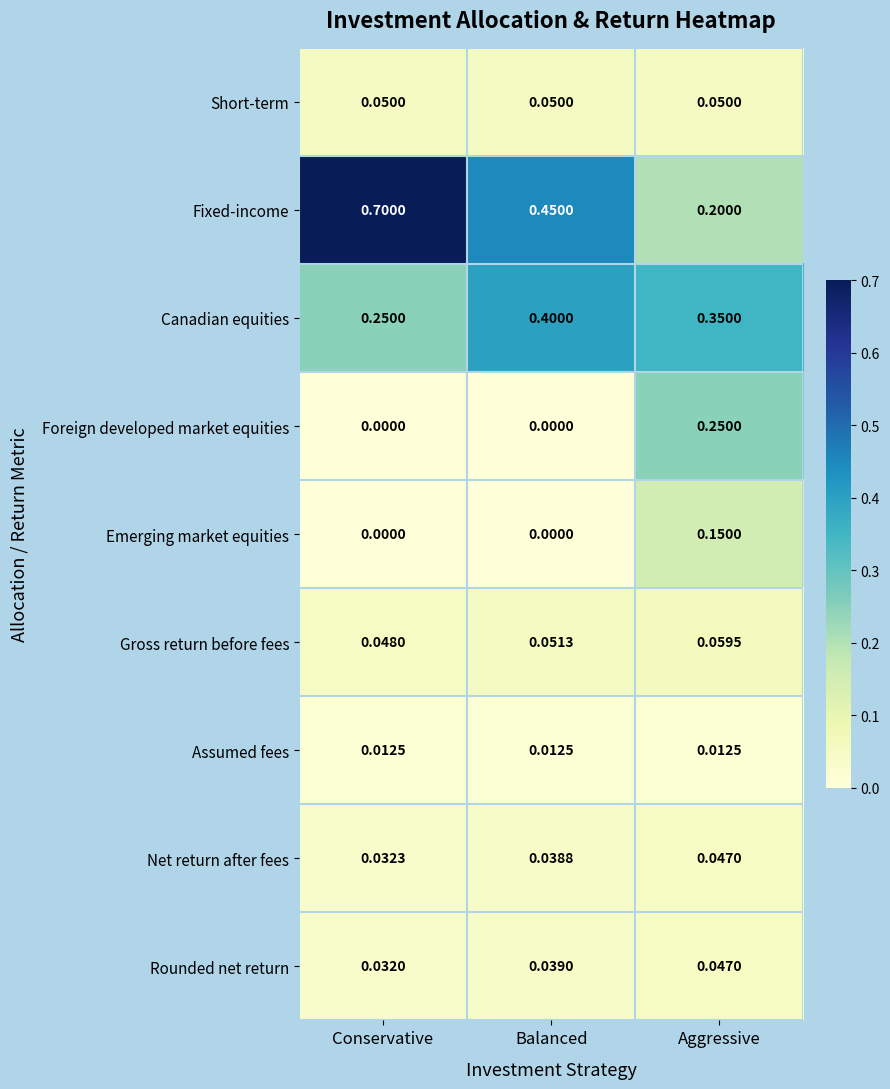

What is the total value across all series at Conservative?

1.1